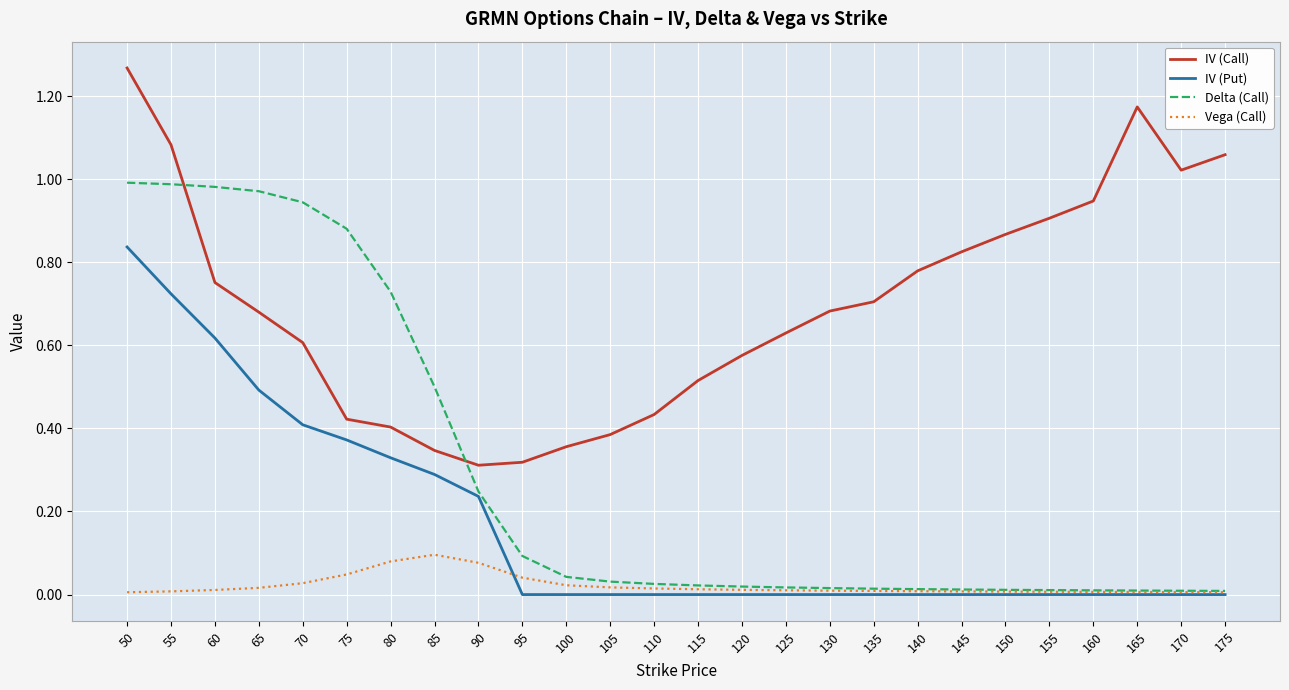

Count the number of categories in the chart.

26